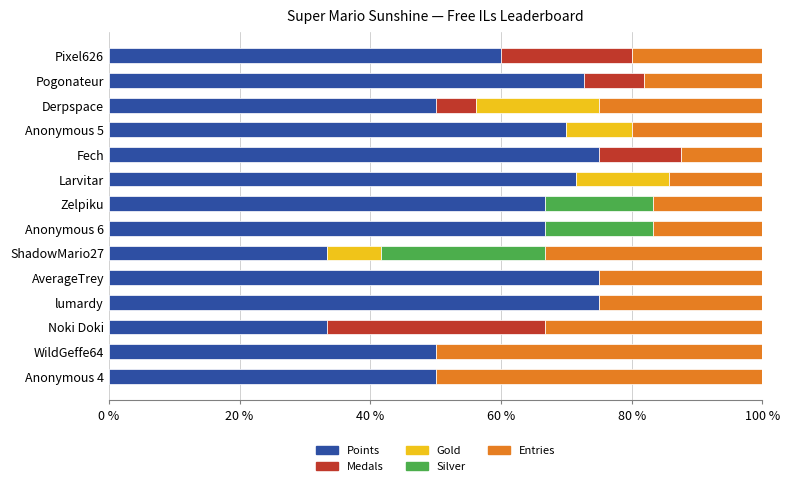

What is the total value across all series at Pixel626?

100.0